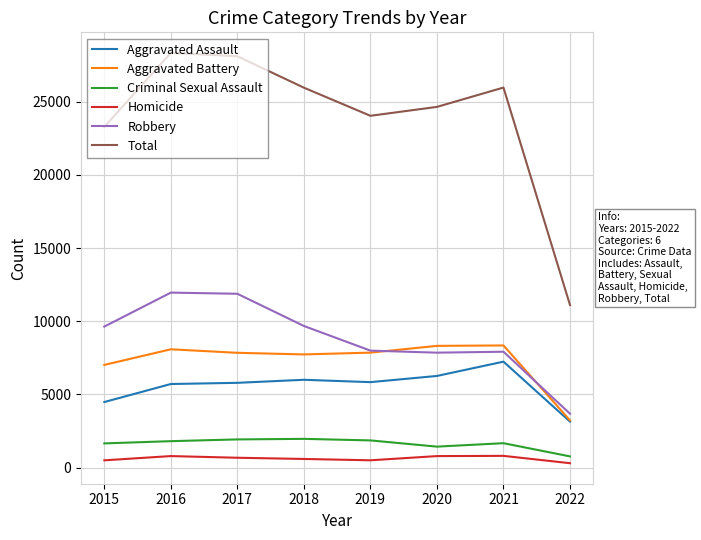

Which series has the largest range (max minus min)?

Total